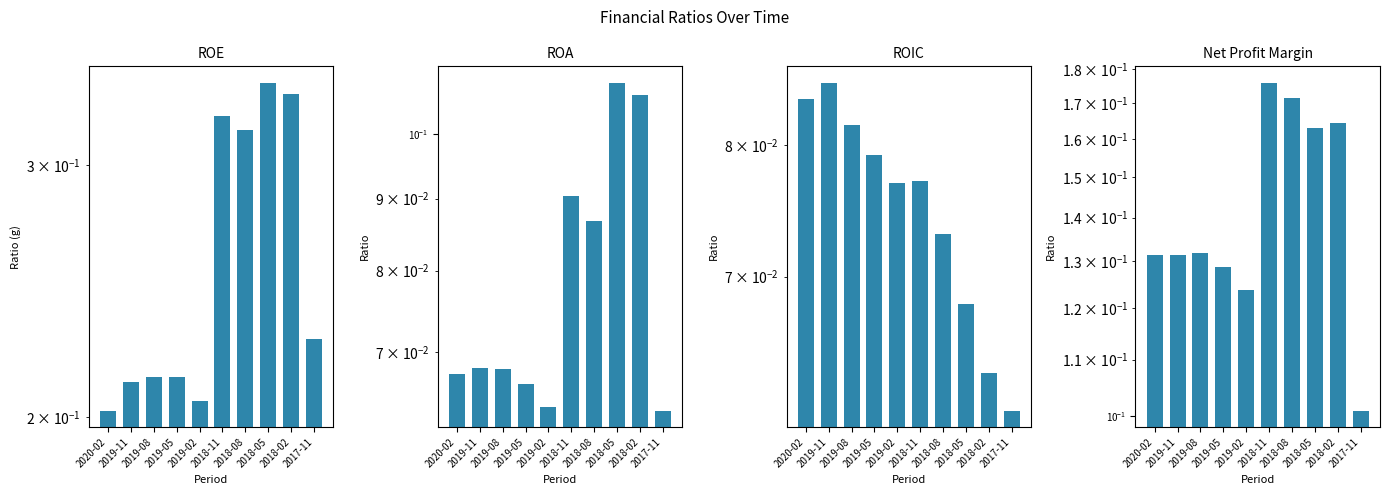

At which label does ROIC reach its minimum?

2017-11